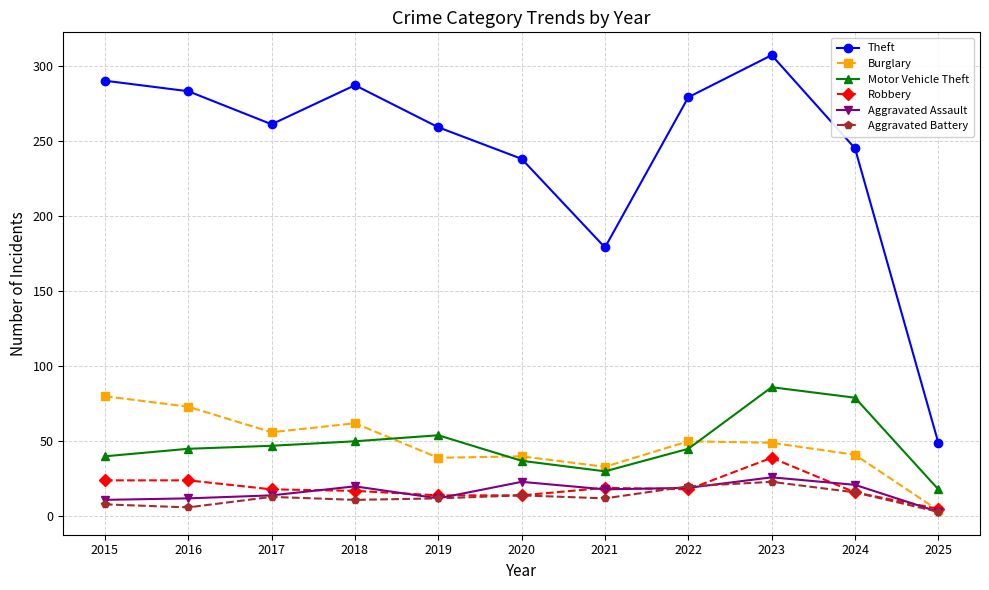

At which label does Aggravated Assault reach its peak?

2023